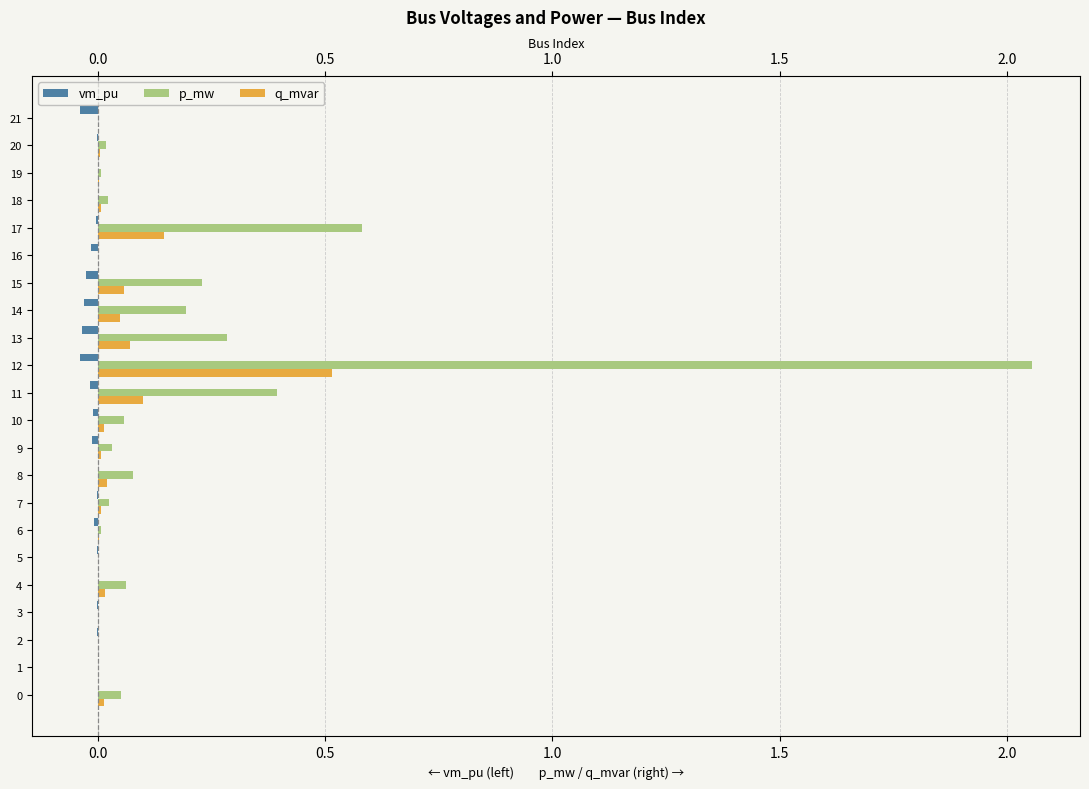

Which series has the largest total across all categories?

p_mw